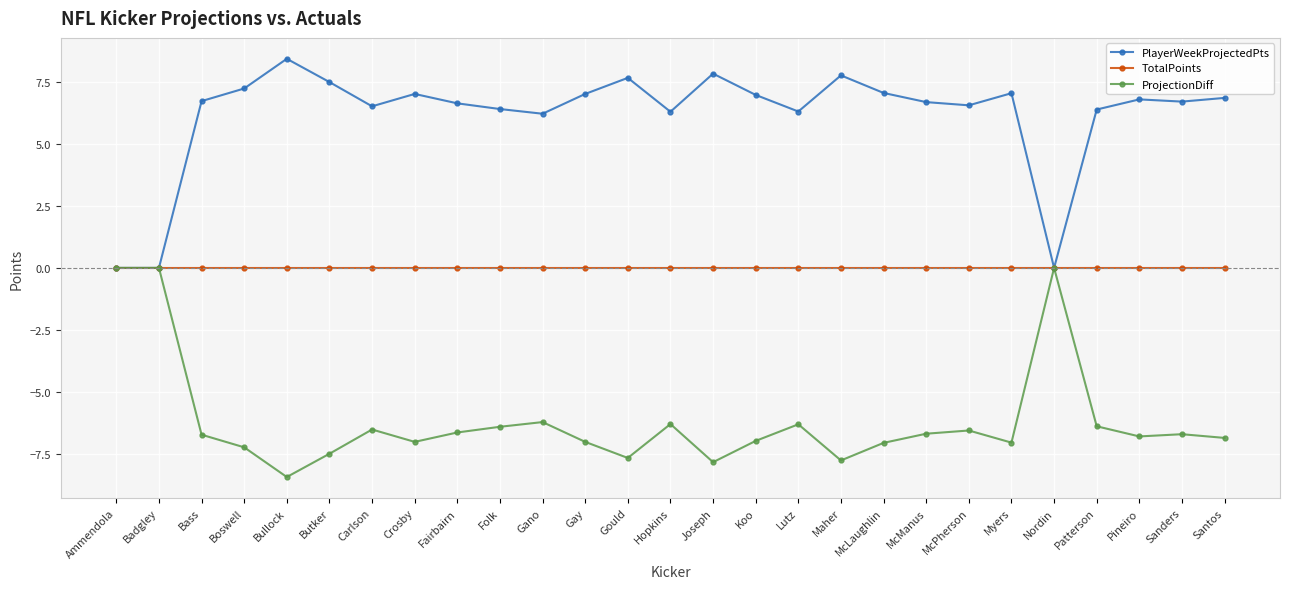

Which series has the largest total across all categories?

PlayerWeekProjectedPts